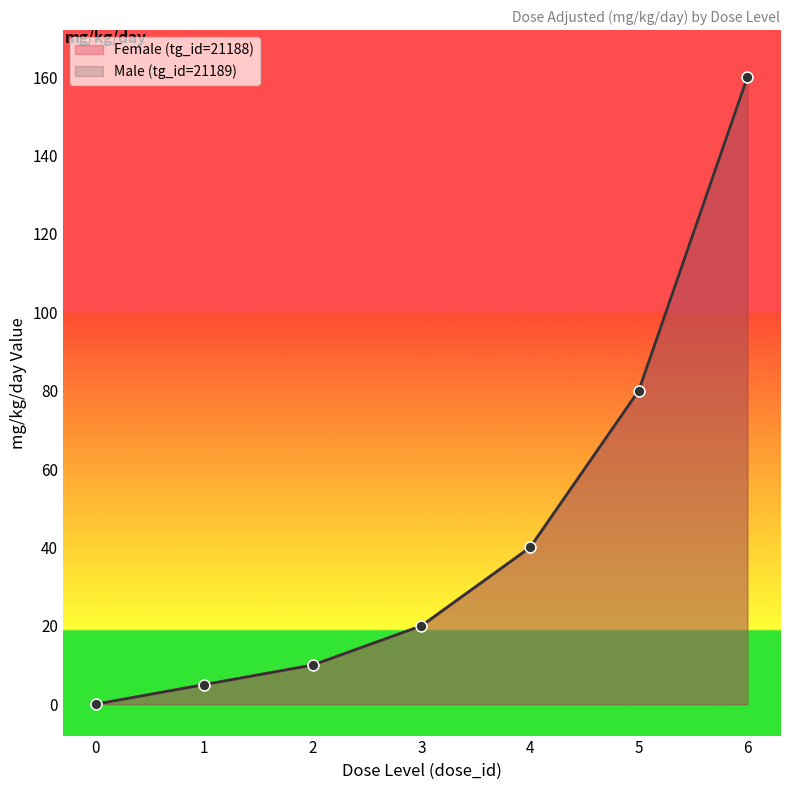

What are all the series names shown in the legend?

Female (tg_id=21188), Male (tg_id=21189)